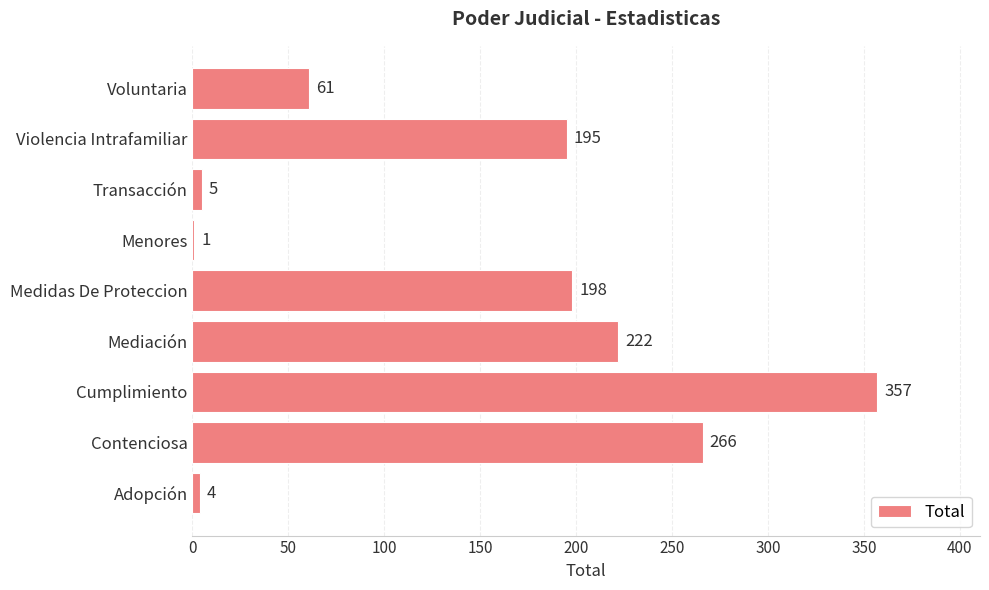

Reading bottom to top, extract all data points from this chart.

Adopción=4	Contenciosa=266	Cumplimiento=357	Mediación=222	Medidas De Proteccion=198	Menores=1	Transacción=5	Violencia Intrafamiliar=195	Voluntaria=61